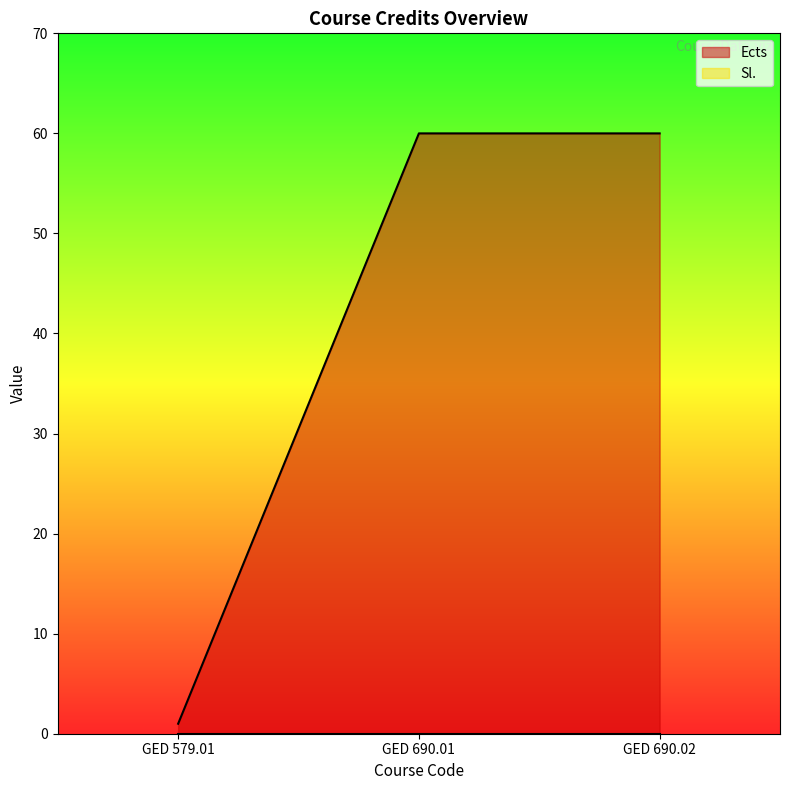

What is the average value?

40